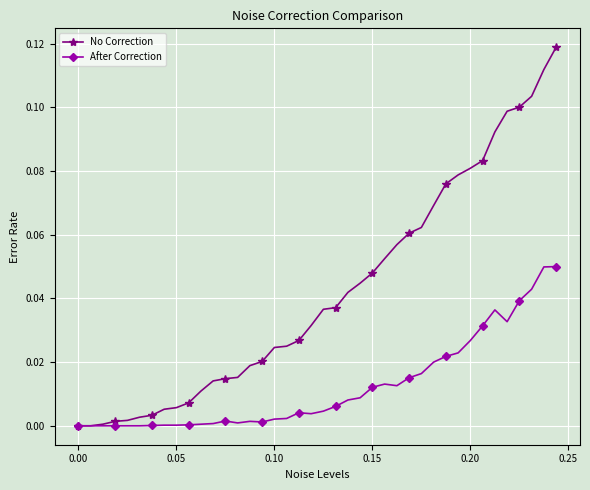

Which series has the largest total across all categories?

No Correction